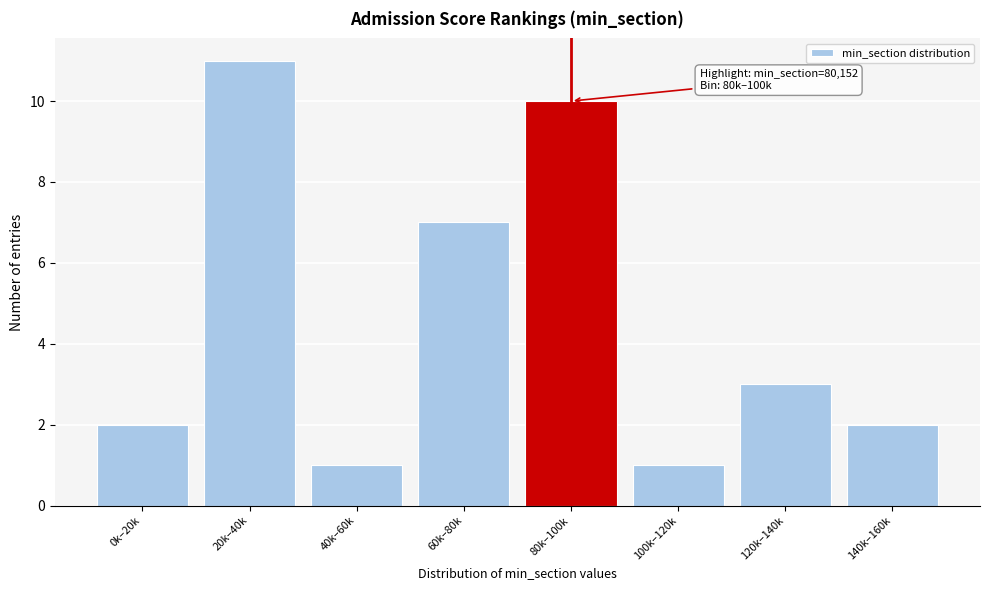

Reading right to left, extract all data points from this chart.

140k–160k=2	120k–140k=3	100k–120k=1	80k–100k=10	60k–80k=7	40k–60k=1	20k–40k=11	0k–20k=2